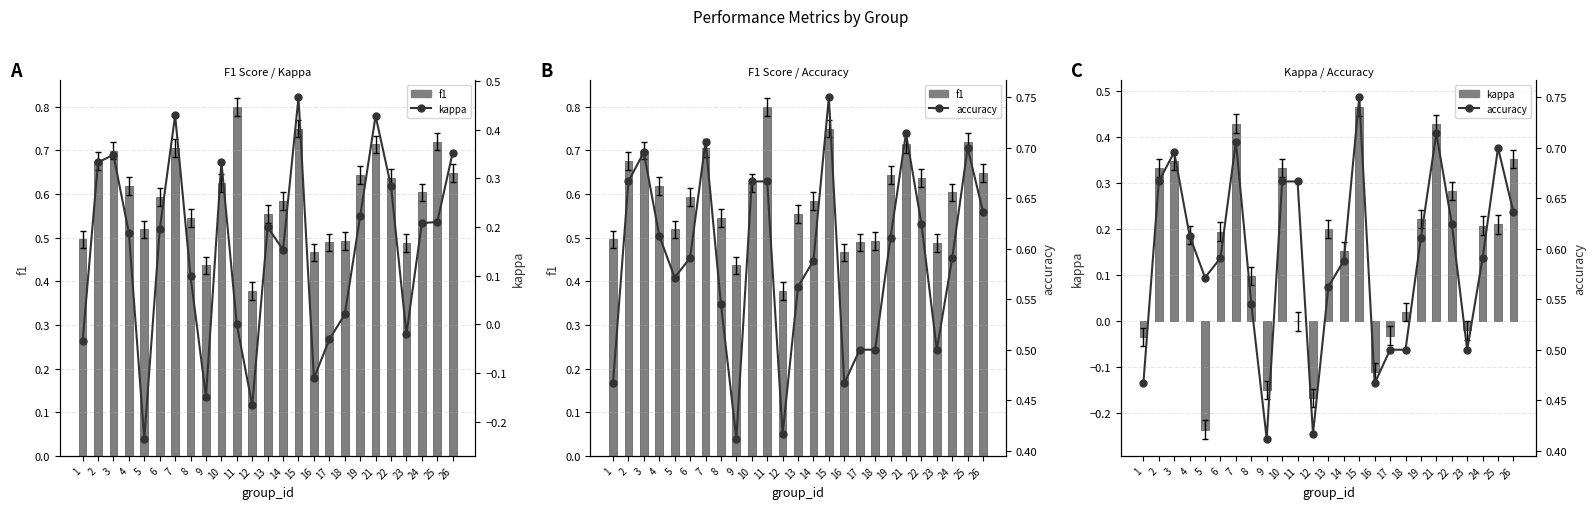

Does the chart contain stacked bars?

No